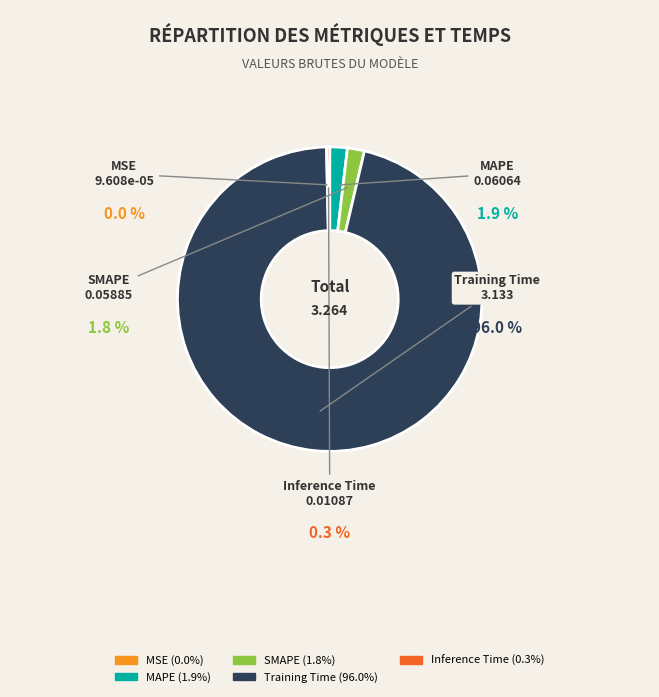

To the nearest percent, what is the difference between the Training Time and MAPE slice percentages?

94%